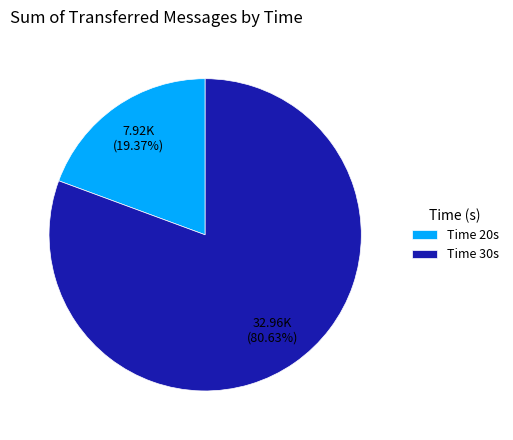

Do Time 30s and Time 20s together represent more than half of the pie?

Yes